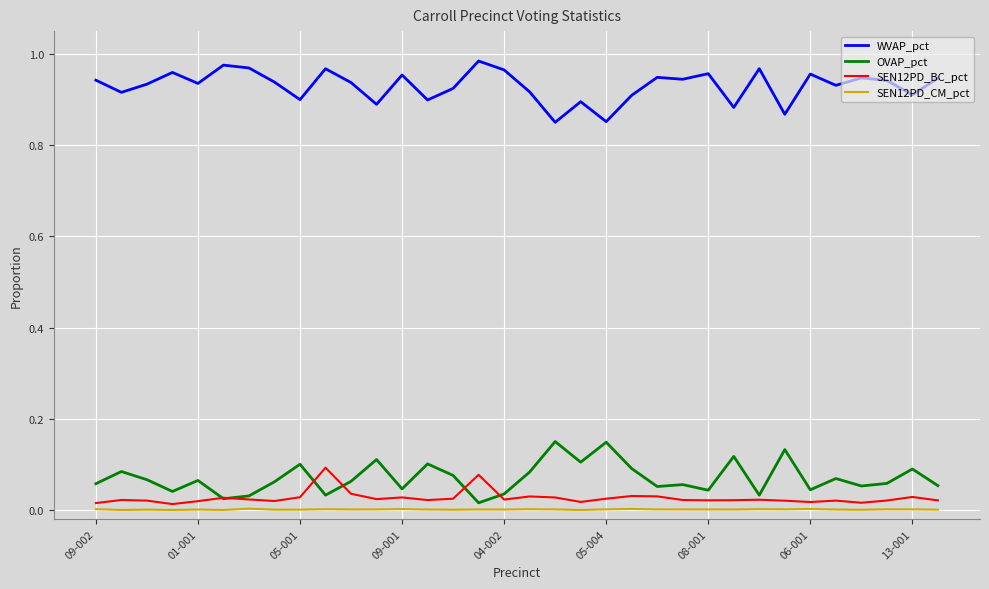

True or false: SEN12PD_BC_pct and WVAP_pct intersect in this chart.

False